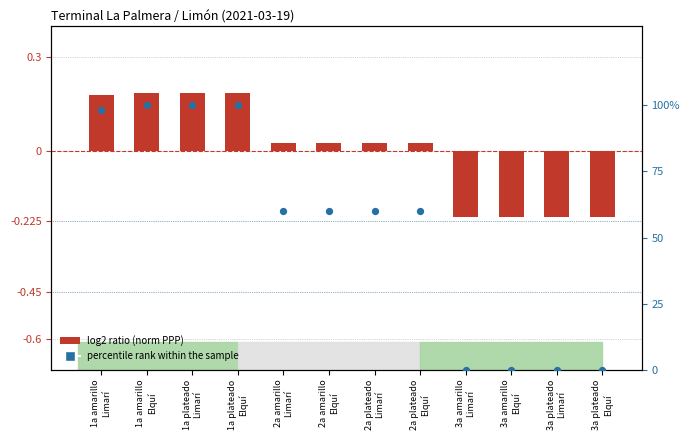

Which series contains the lowest Y value?

log2 ratio (norm PPP)